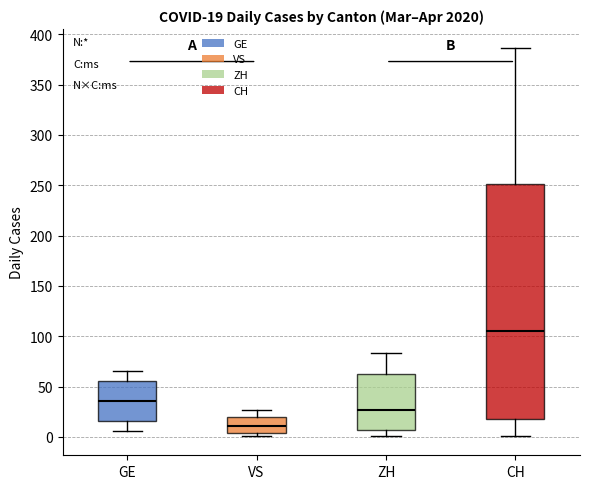

Which box is the tallest, from its lower edge to its upper edge?

CH